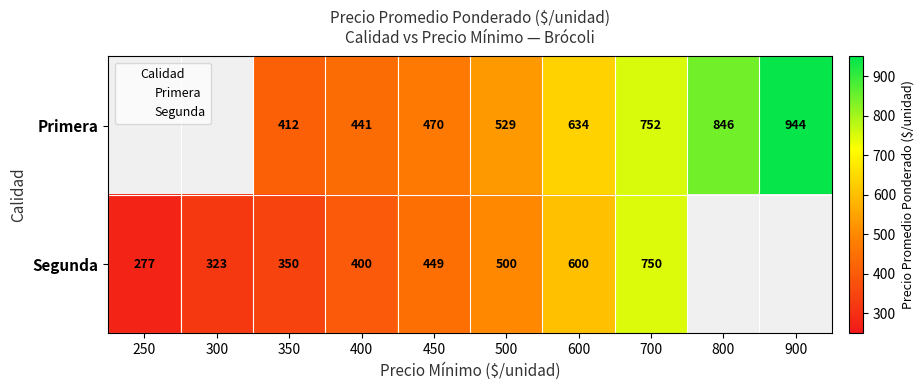

Where does the data first go above 449?

Primera_450